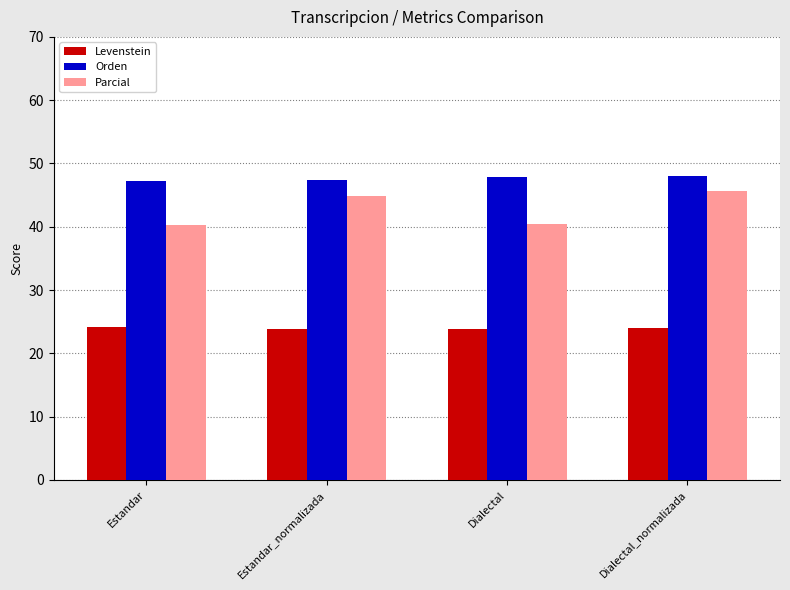

What is the approximate value of Orden at Estandar?

47.2